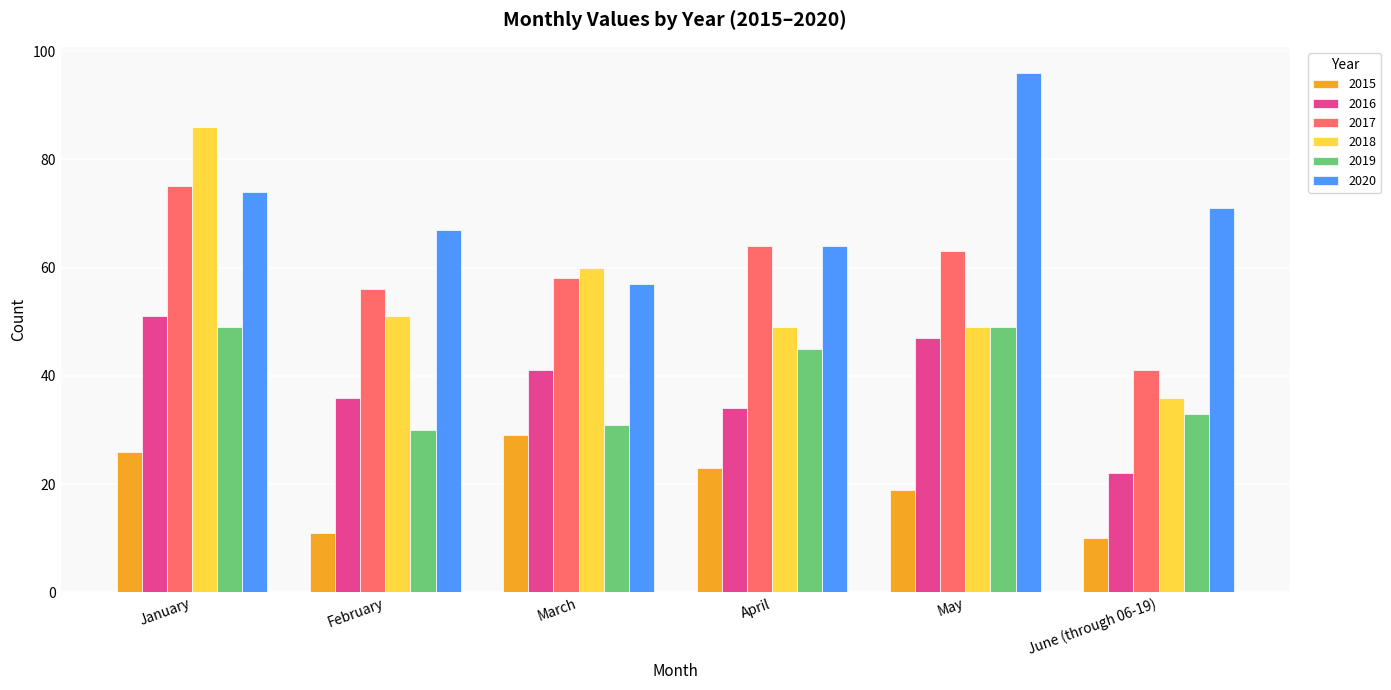

Which category has the highest value across all series?

May